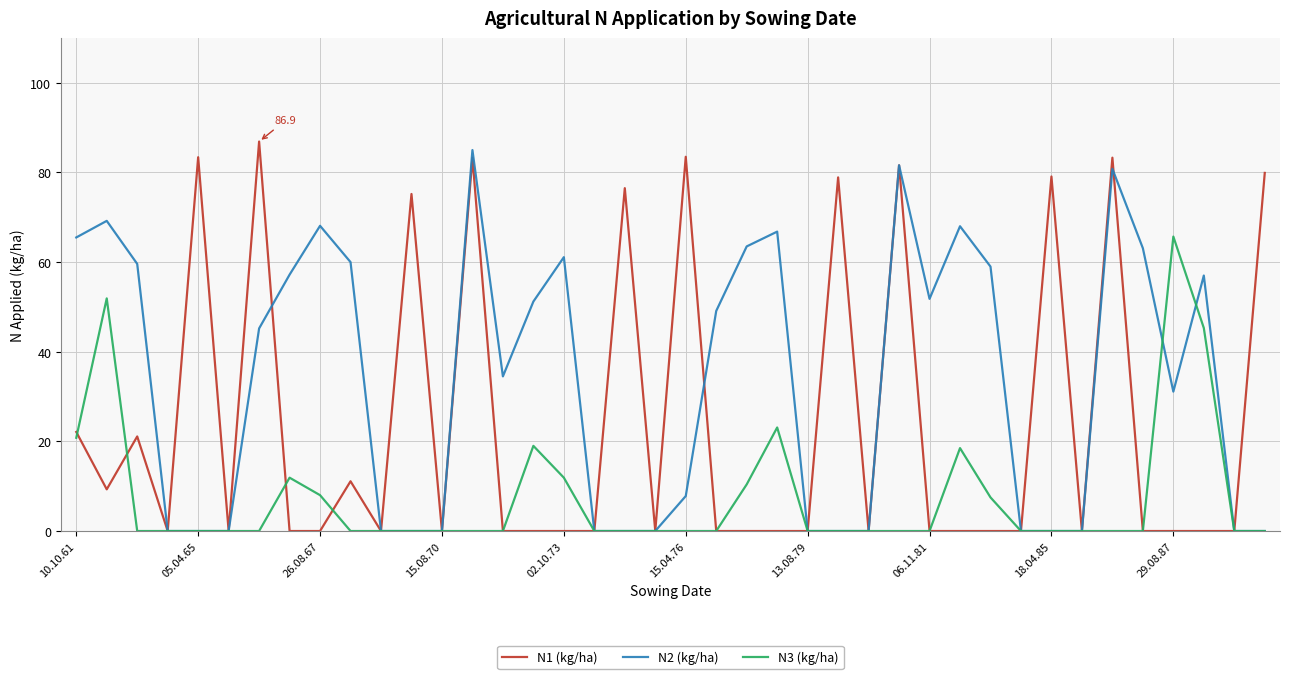

After their last crossing, which series has the higher values: N1 (kg/ha) or N3 (kg/ha)?

N1 (kg/ha)